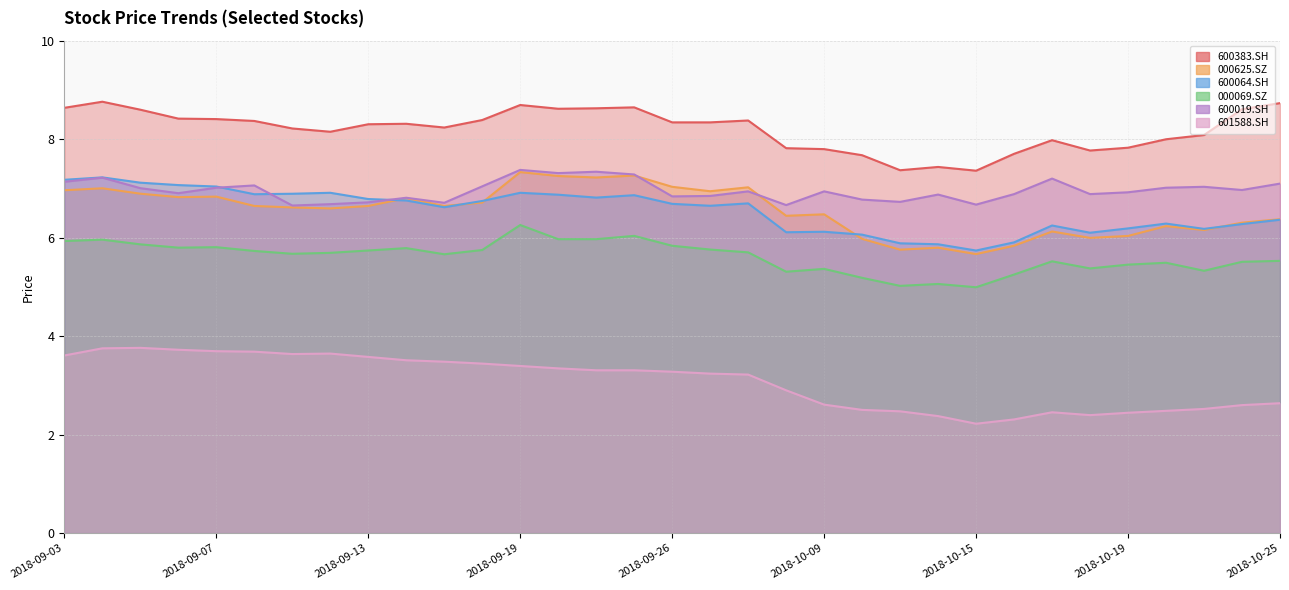

What is the label of the 19th point from the right?

2018-09-21